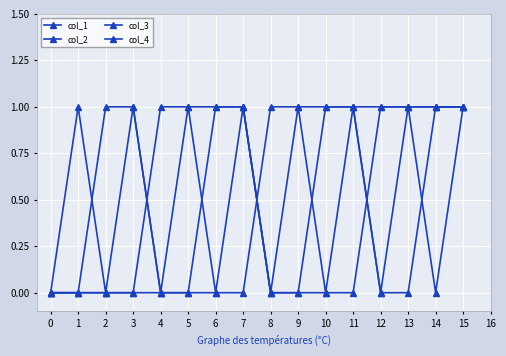

How many lines are shown in the chart?

4